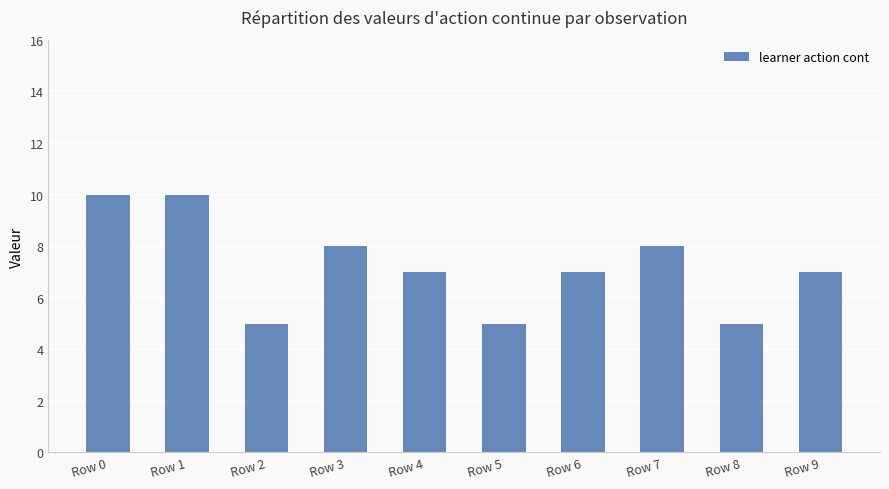

What is the minimum value shown in the chart?

5